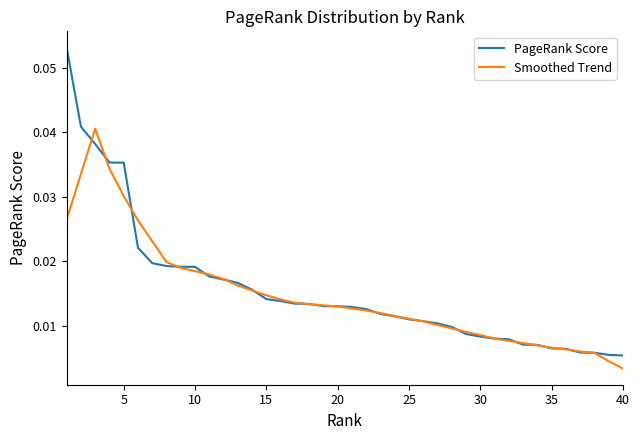

Rank the series by their maximum value, from highest to lowest.

PageRank Score, Smoothed Trend